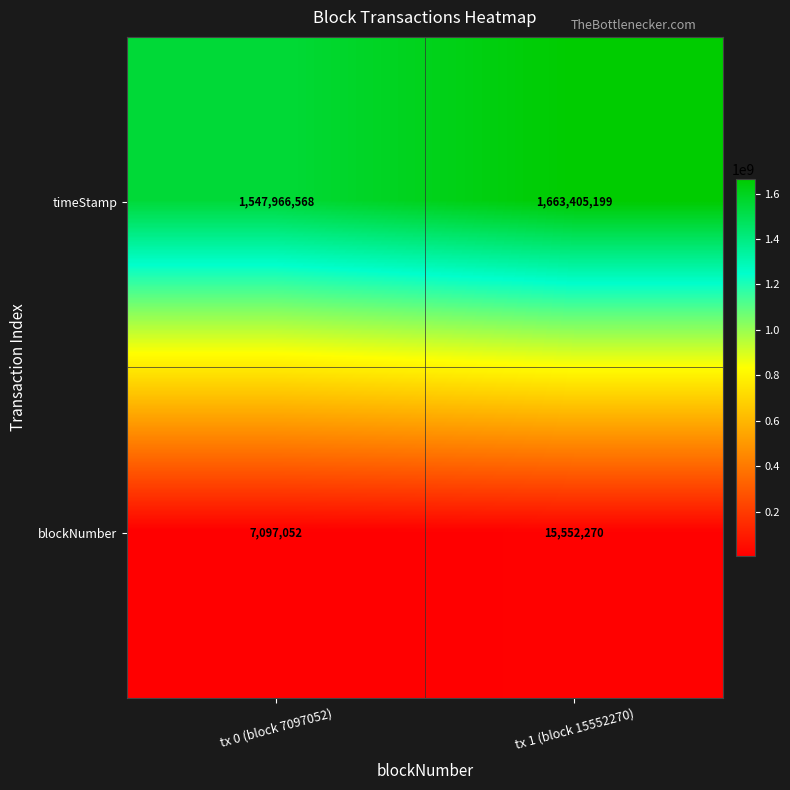

Between tx 0 (block 7097052) and tx 1 (block 15552270), which series saw the biggest shift?

timeStamp